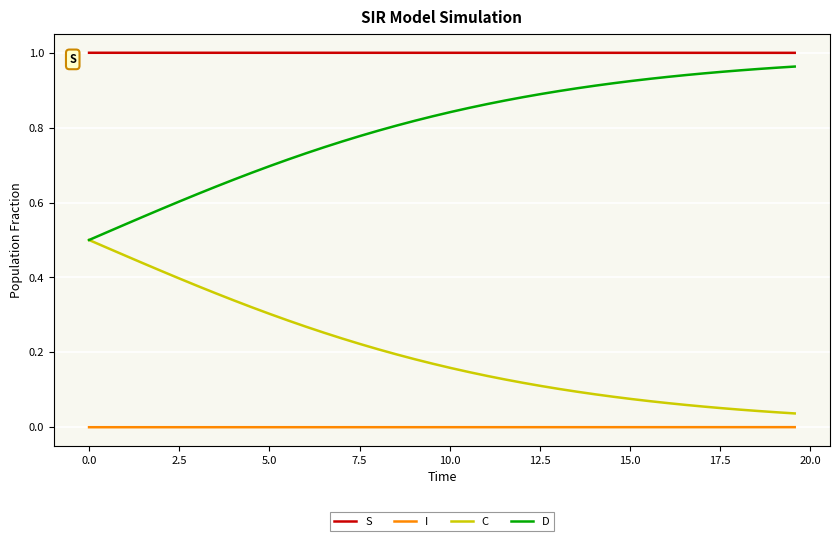

True or false: C and I intersect in this chart.

False